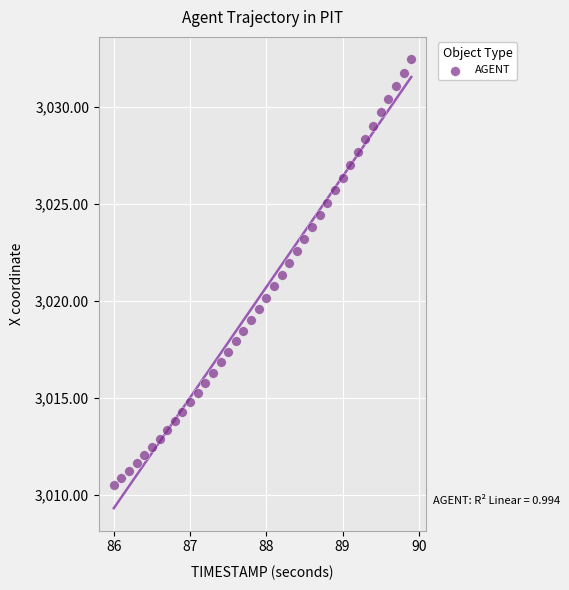

What is the range of Y values (max minus min)?

22.0